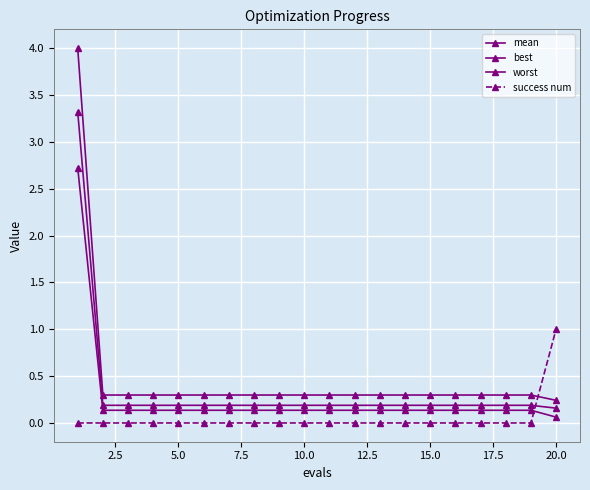

How many data points does each series have?

20